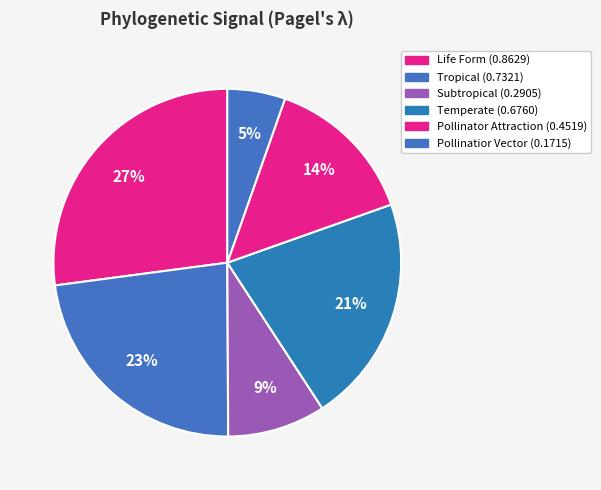

Is there a majority slice in this chart?

No